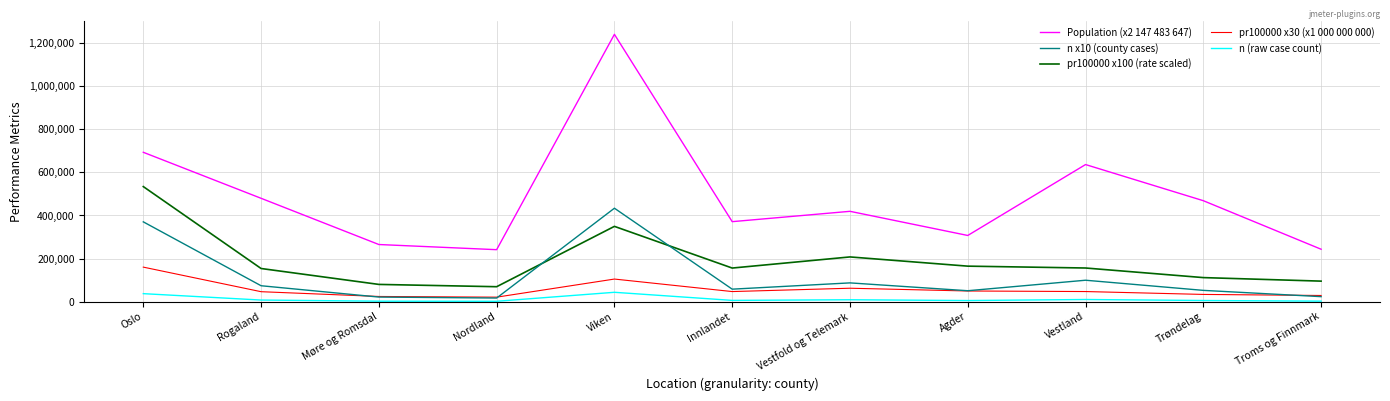

True or false: Population (x2 147 483 647) and pr100000 x30 (x1 000 000 000) intersect in this chart.

False